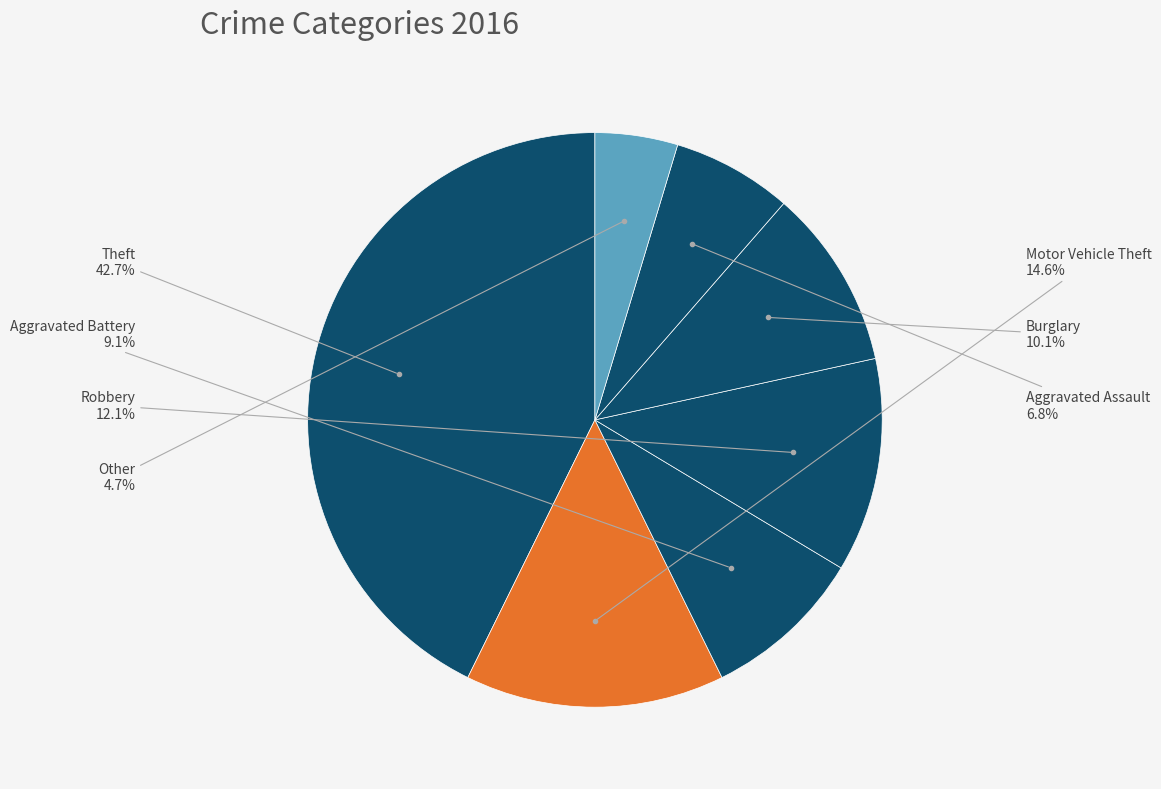

How many segments does this pie chart have?

7